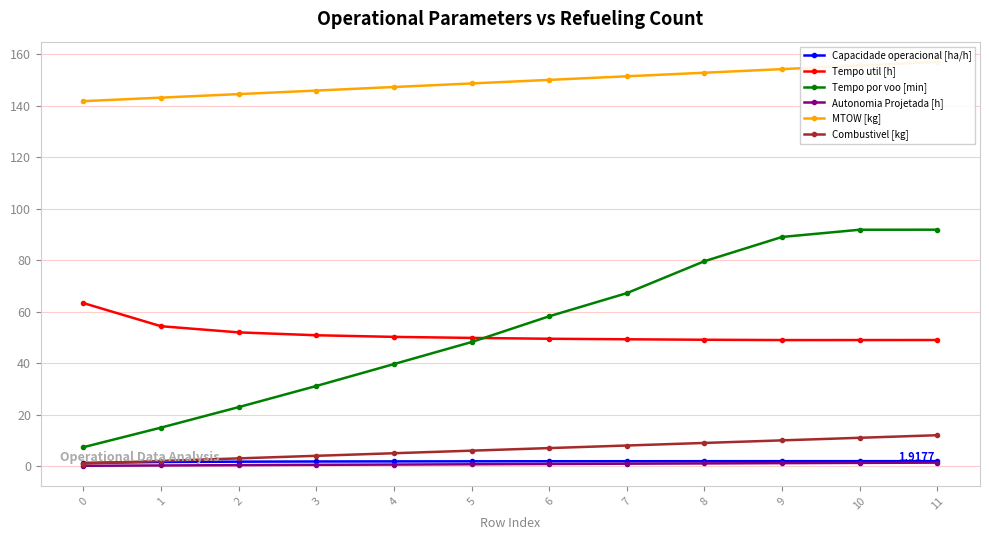

Rank the series at 1 from lowest to highest value.

Autonomia Projetada [h], Capacidade operacional [ha/h], Combustivel [kg], Tempo por voo [min], Tempo util [h], MTOW [kg]